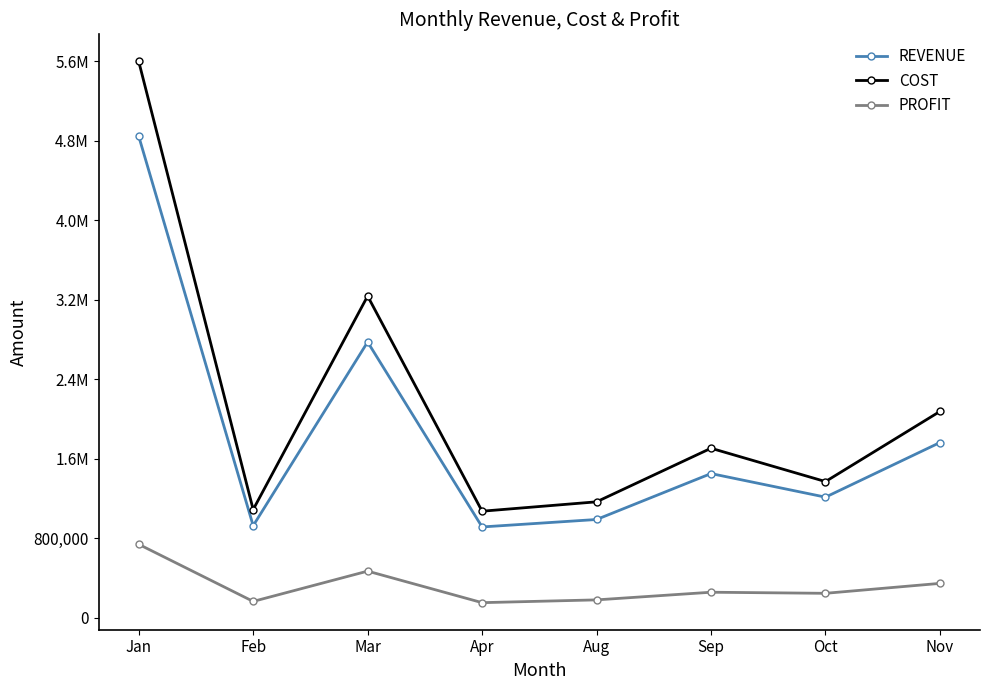

Is this an area chart (filled region under the line)?

No